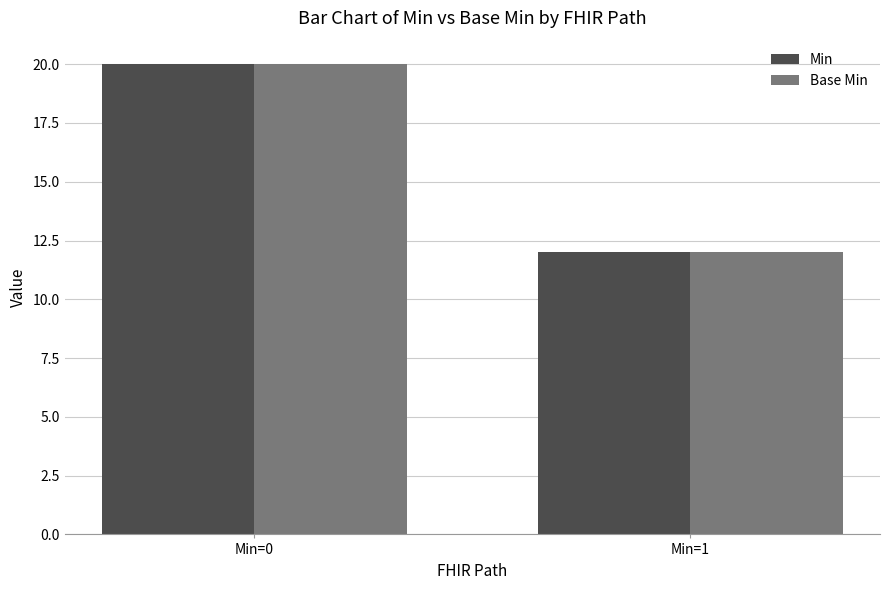

At which category is the sum across all series the highest?

Min=0